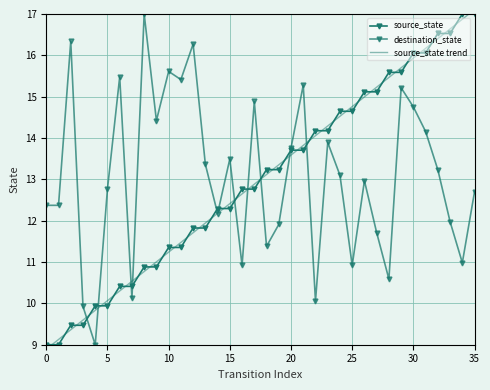

Rank the series by their maximum value, from highest to lowest.

source_state trend, source_state, destination_state